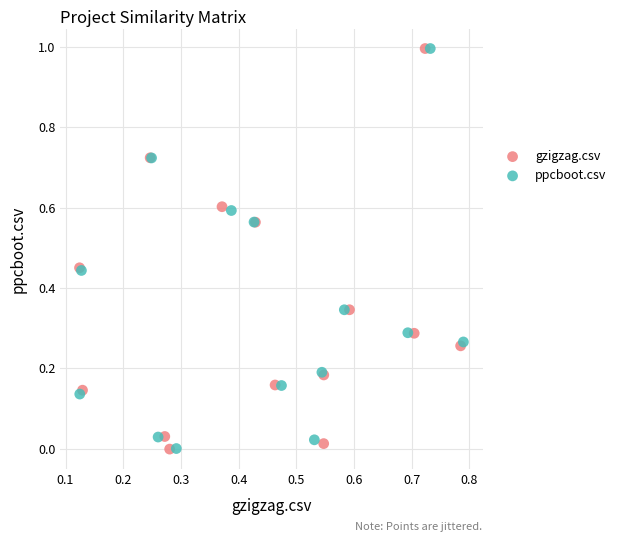

What are all the series names shown in the legend?

gzigzag.csv, ppcboot.csv